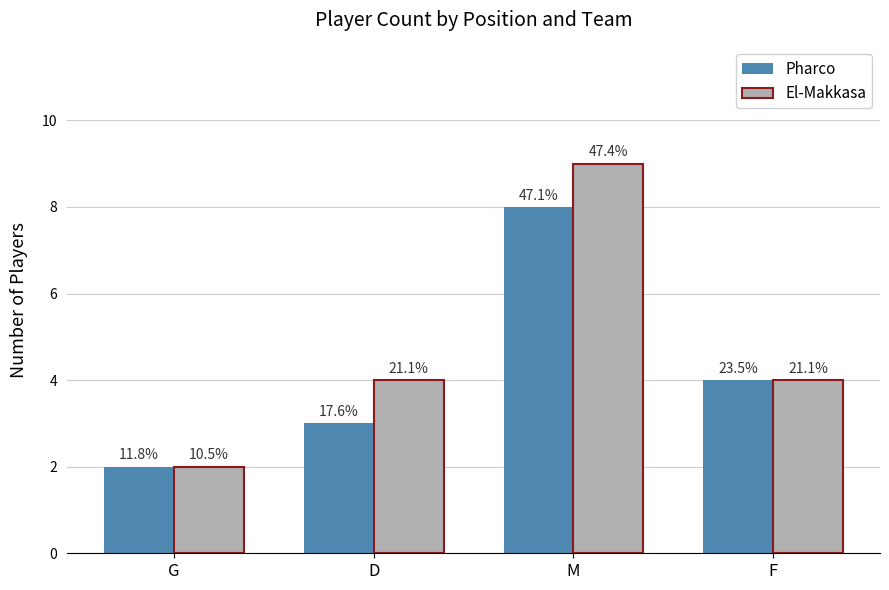

How many groups of bars are there?

4